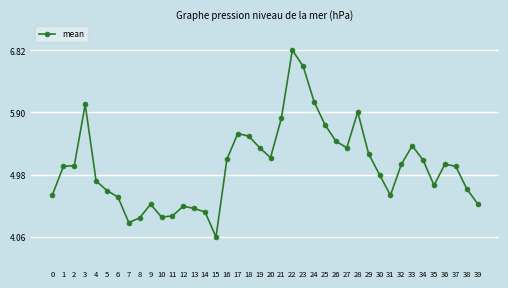

What is the sum of all values?

204.4